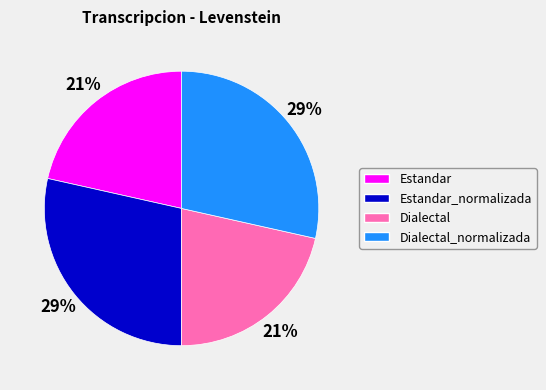

To the nearest percent, what is the average slice percentage?

25%